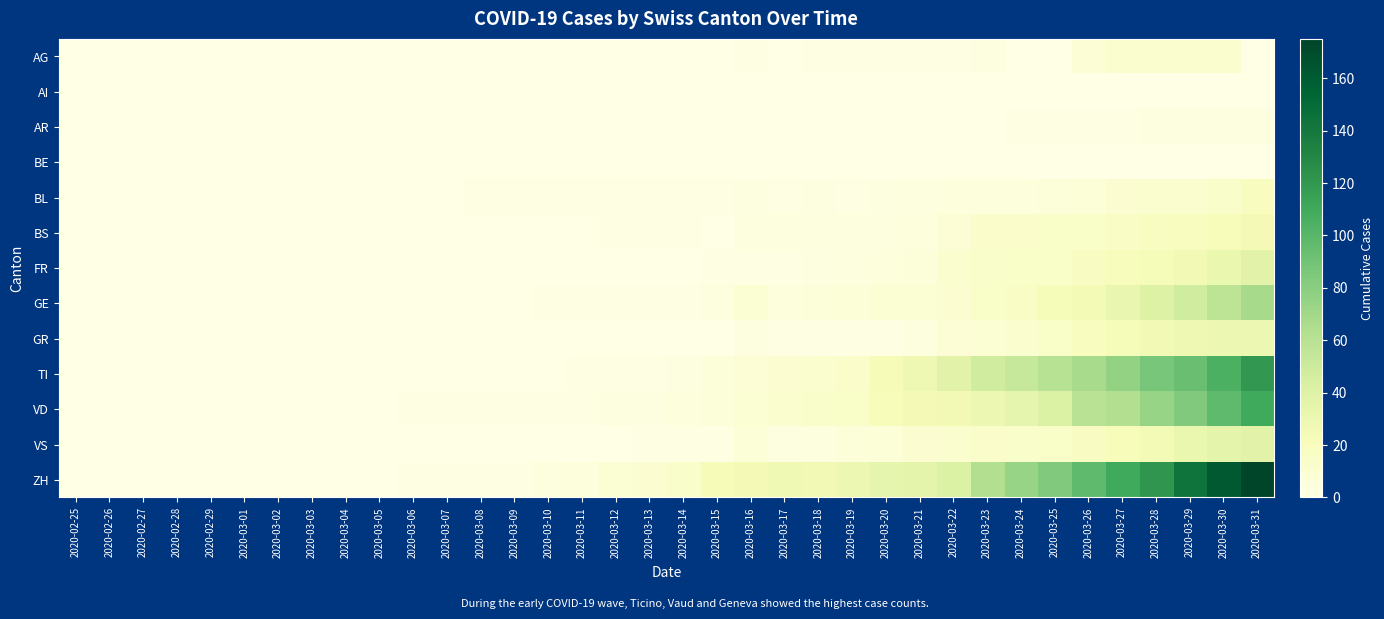

What is the total value across all series at 2020-03-22?

160